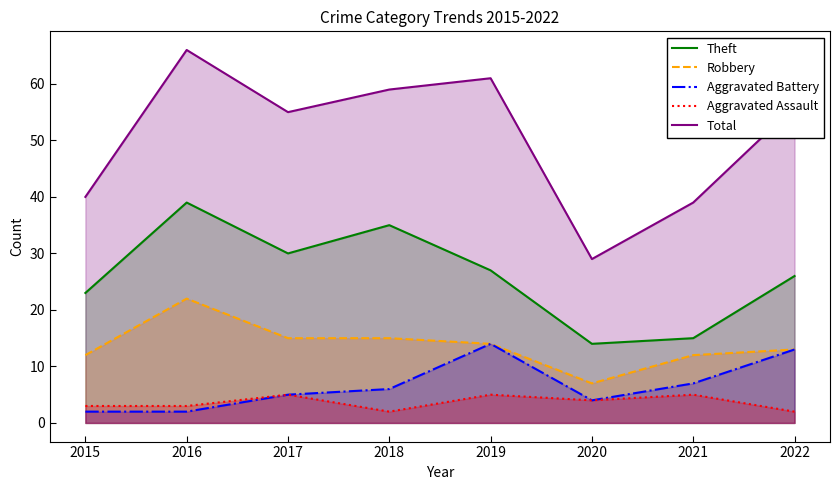

In Robbery, how many points are lower than both neighbors (excluding endpoints)?

1